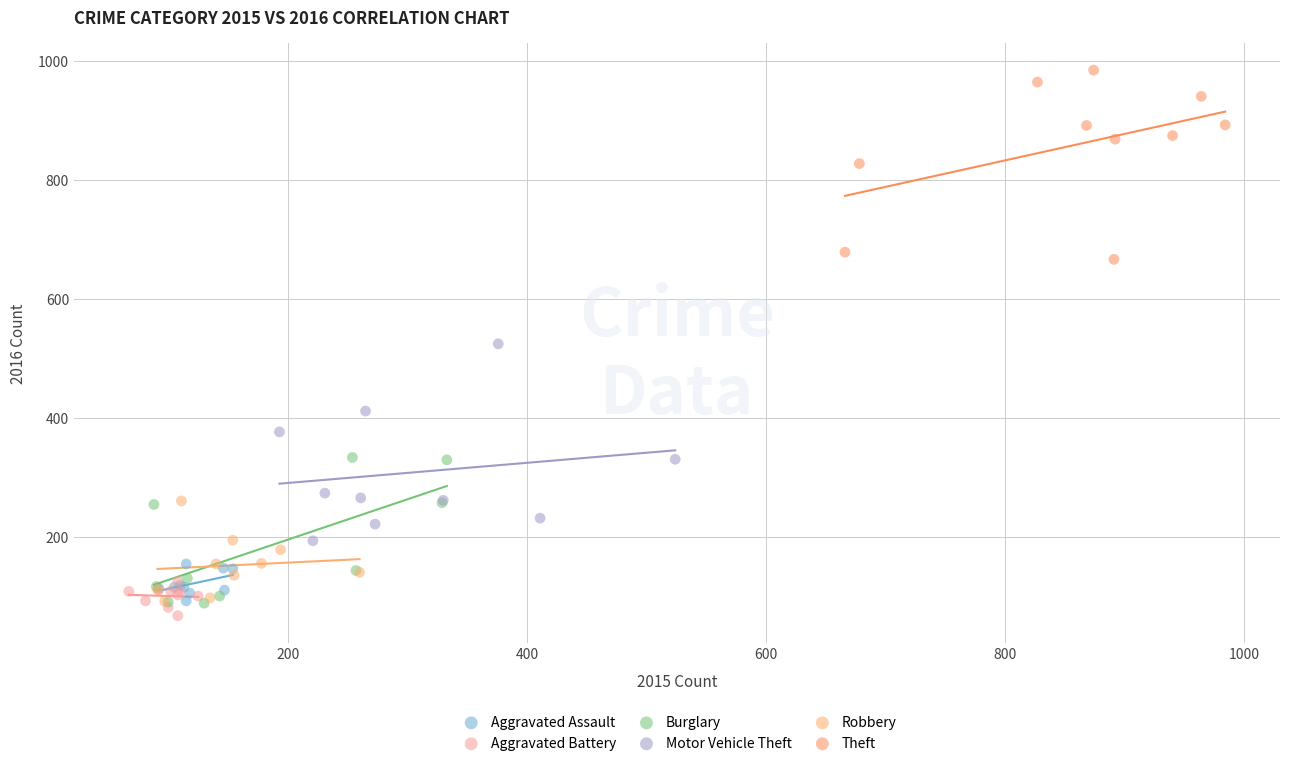

Which series reaches the maximum Y coordinate?

Theft